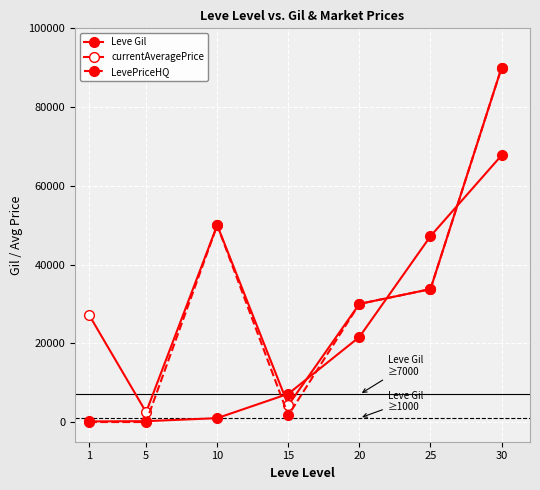

Rank the series by their maximum value, from highest to lowest.

currentAveragePrice, LevePriceHQ, Leve Gil